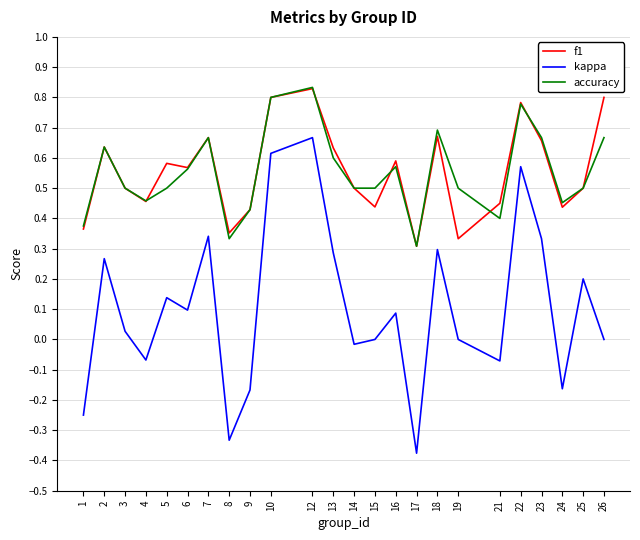

Which series has the largest range (max minus min)?

kappa